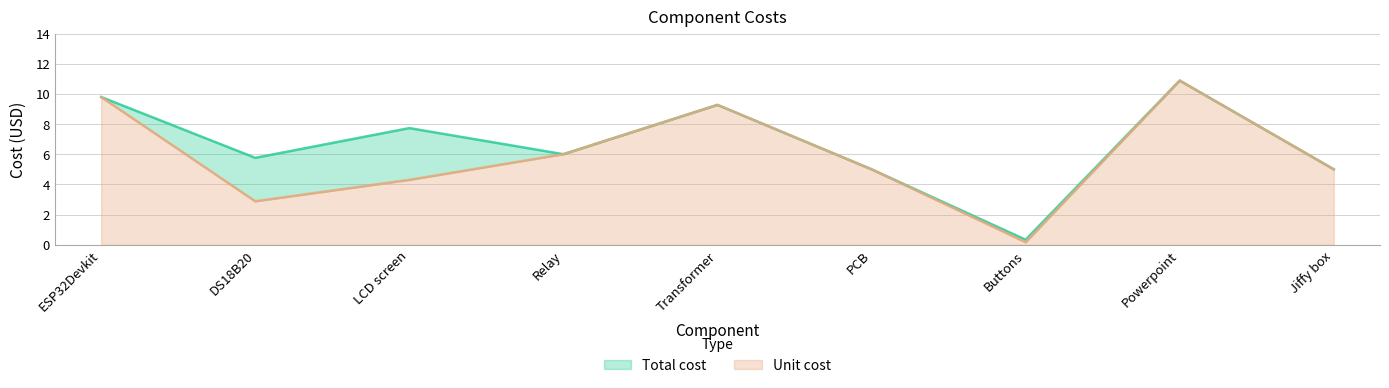

Is the value of Total cost at LCD screen greater than the value of Unit cost at Relay?

Yes